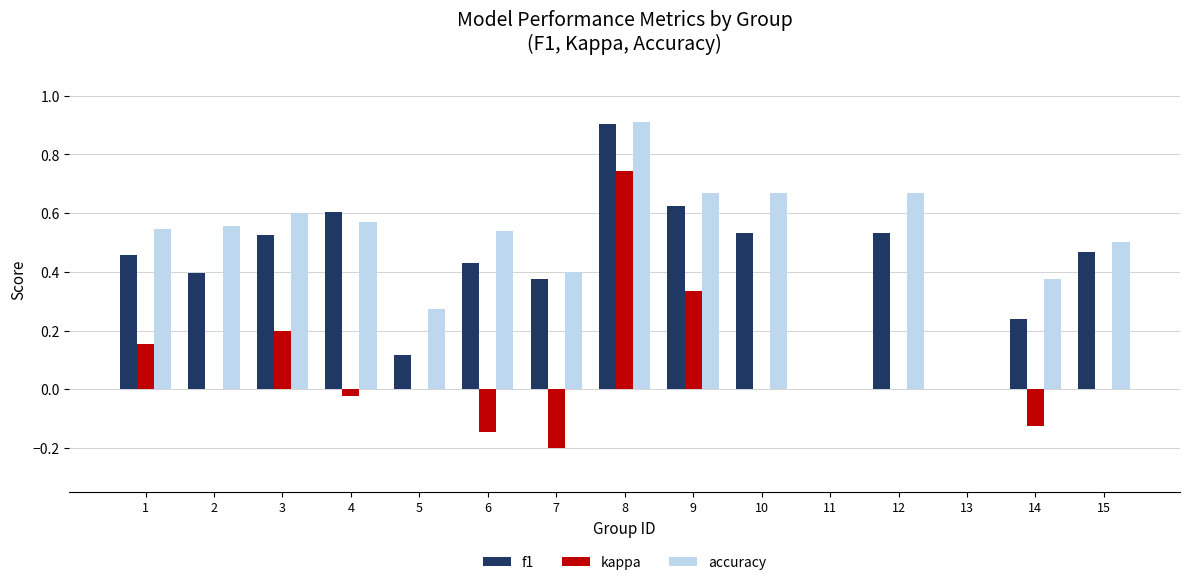

What is the sum of all kappa values?

0.9